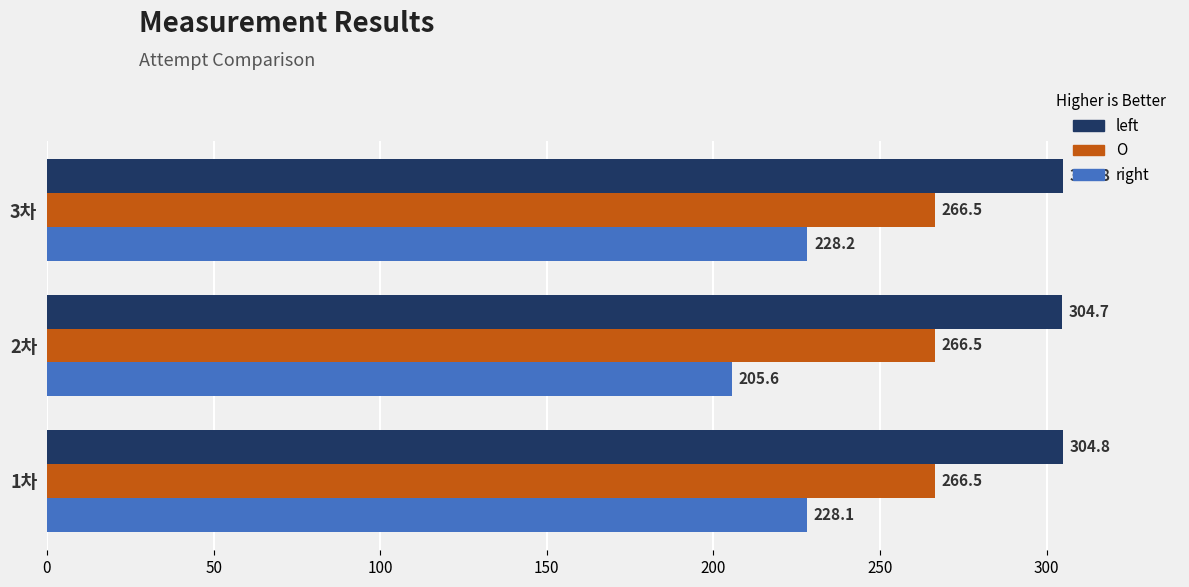

Where is left nearest to the value 304?

2차